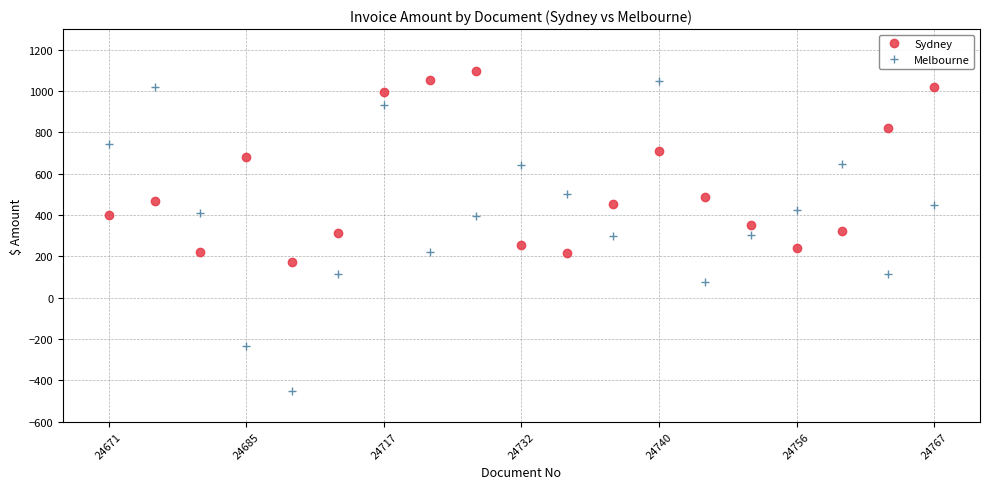

Which series has the largest range (max minus min)?

Melbourne